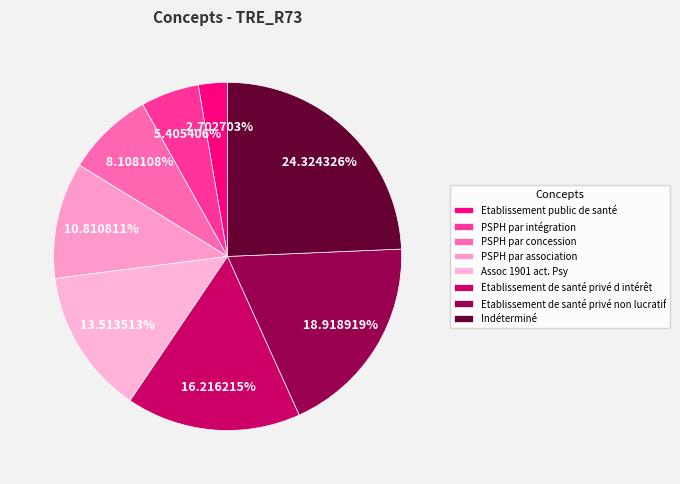

Is Indéterminé the majority of the pie?

No